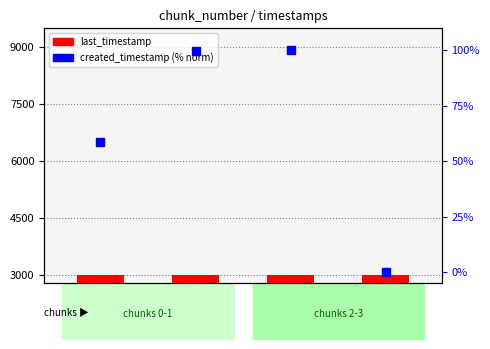

What is the value of the last_timestamp (scaled) bar at the 4th from the left?

3018.6